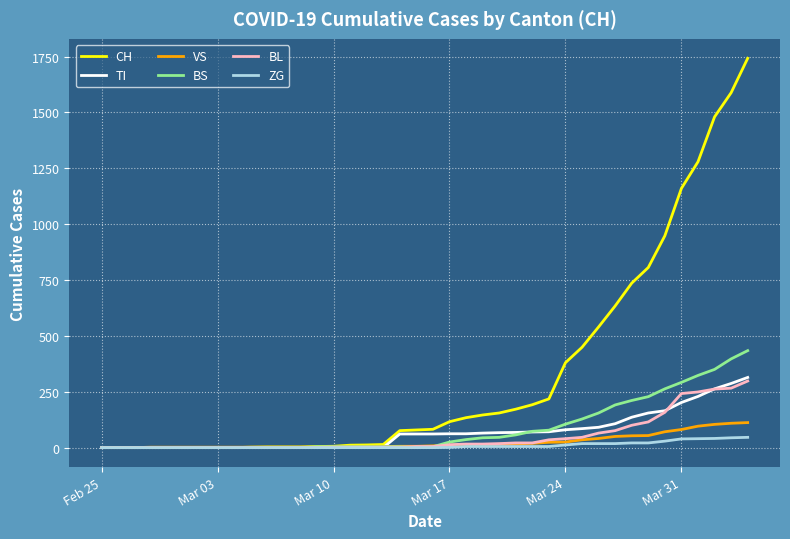

Which series has the largest total across all categories?

CH